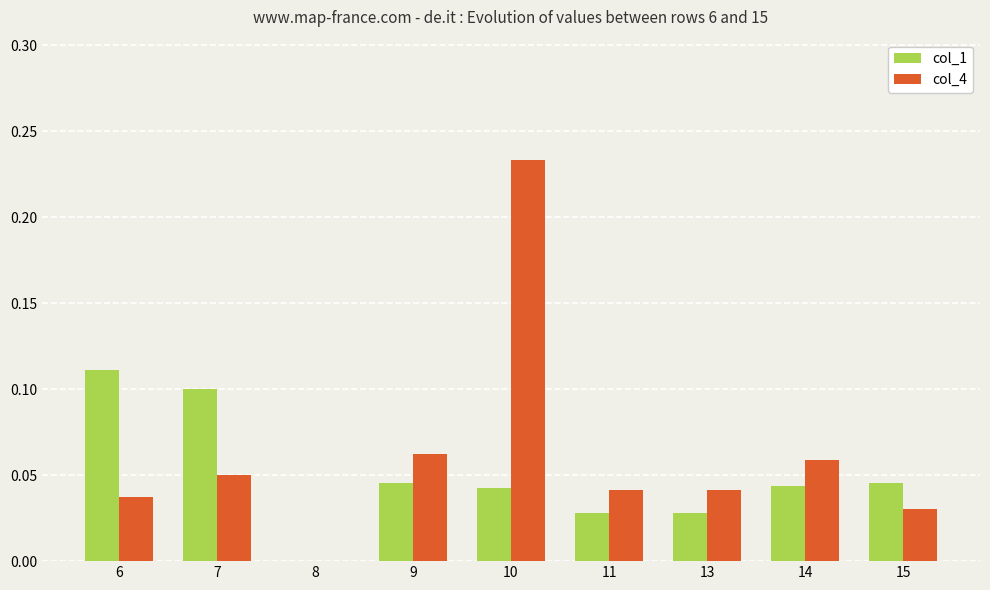

What are all the series names shown in the legend?

col_1, col_4